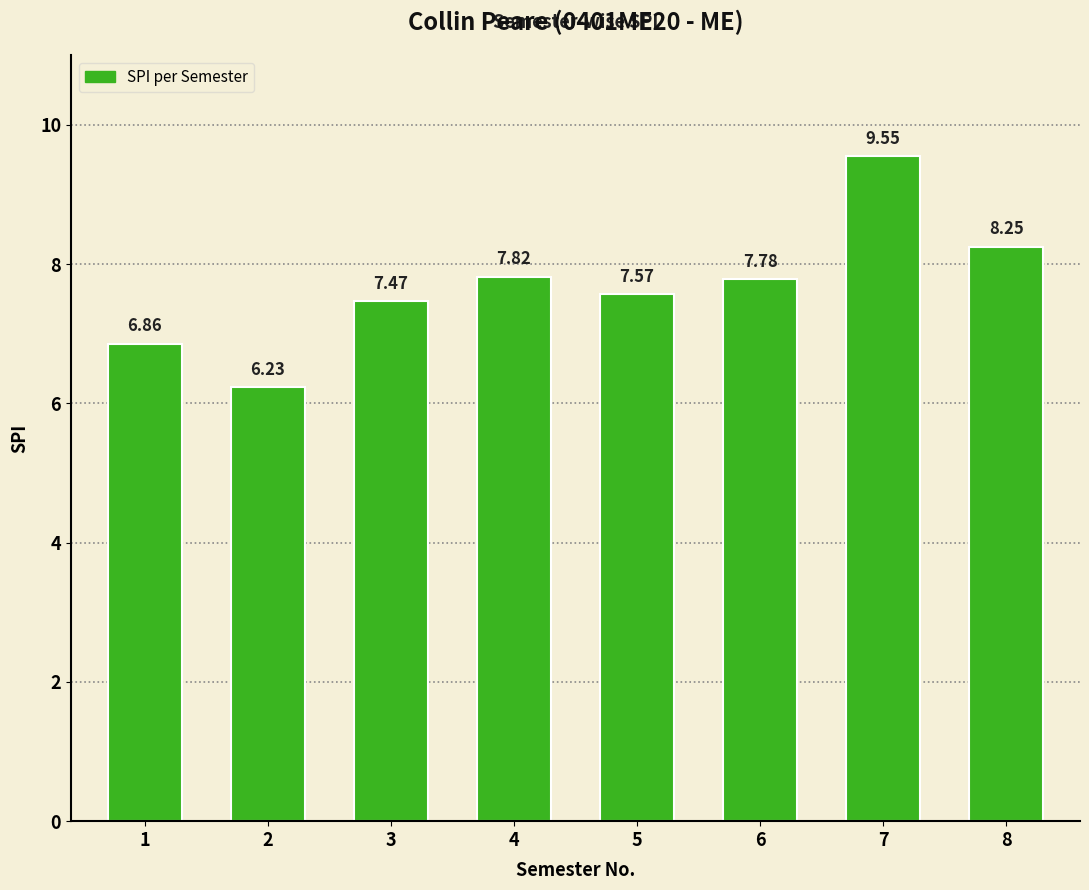

Which category has the lowest value across all series?

2